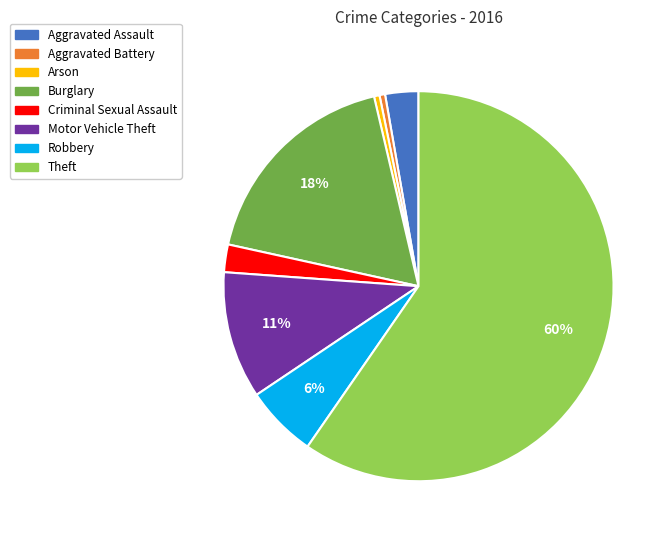

The Aggravated Assault slice represents 3% of the pie. True or false?

True